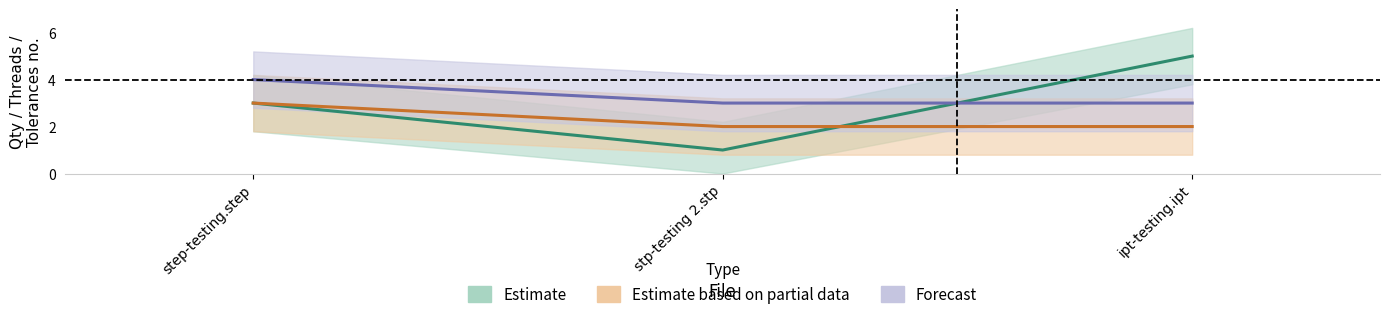

What position from the right is step-testing.step?

3